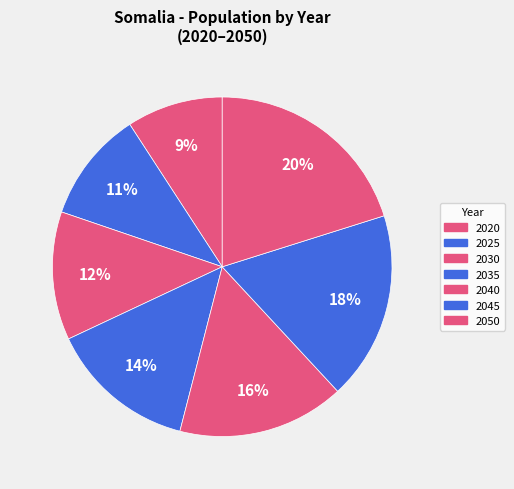

Count the number of slices in the pie.

7